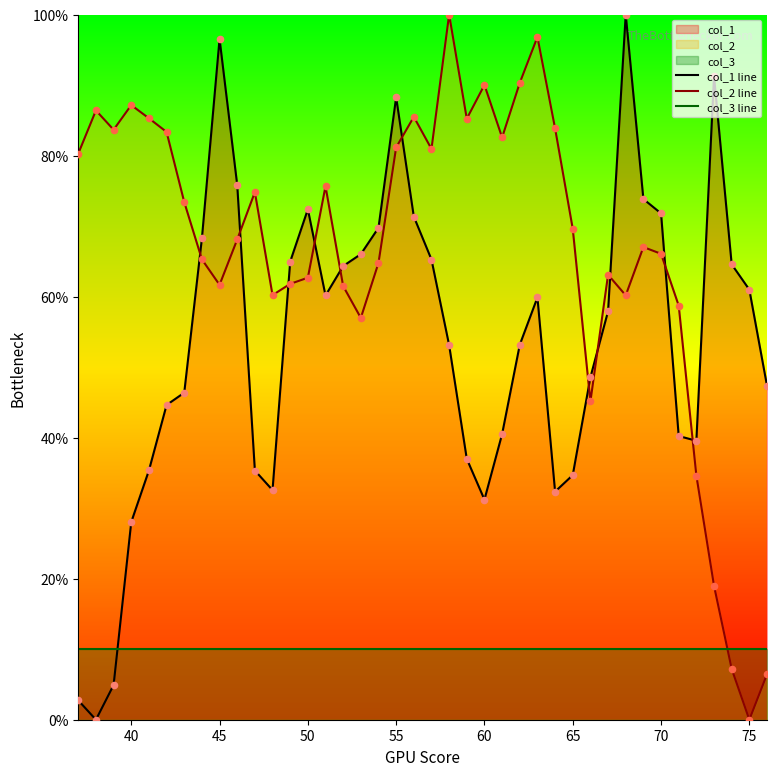

Which series has the largest total across all categories?

col_2 line